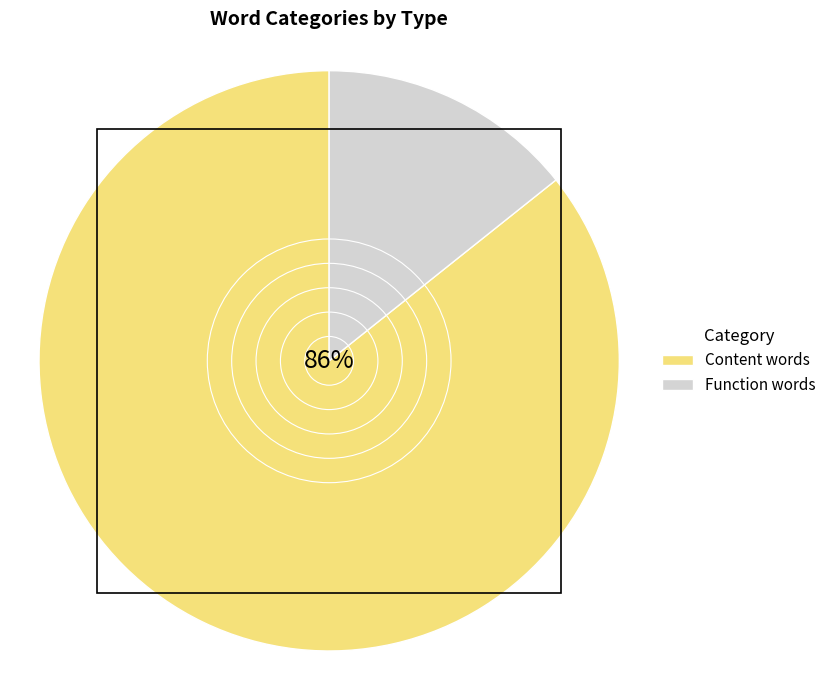

Is the sum of Content words and Function words greater than half?

Yes